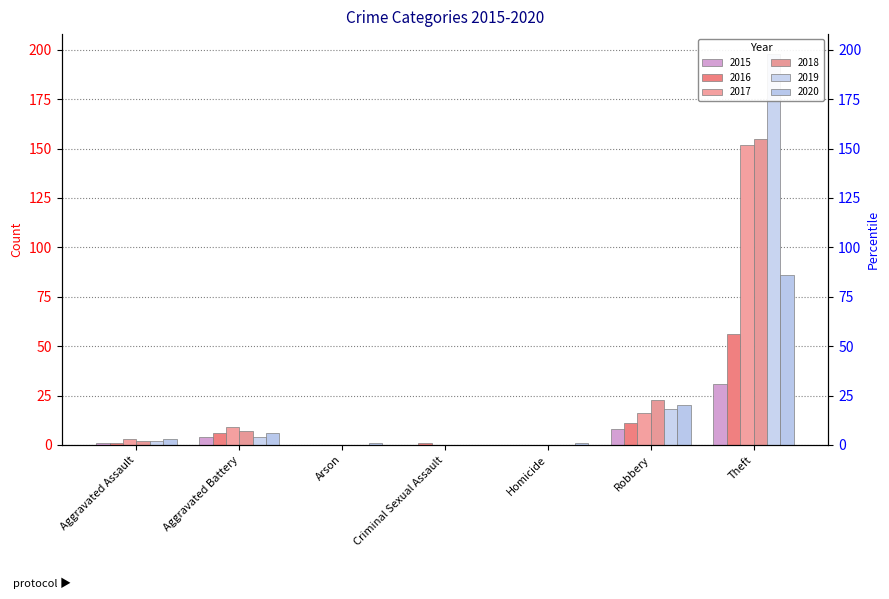

At Criminal Sexual Assault, list the series in order from smallest to largest.

2015, 2017, 2018, 2019, 2020, 2016